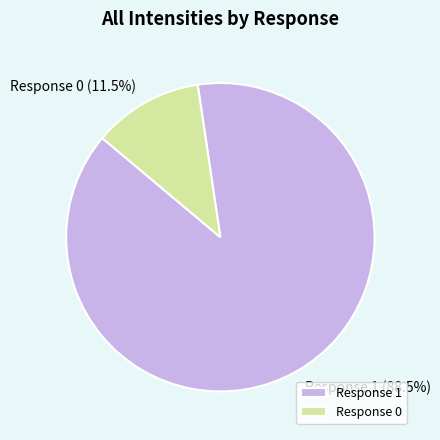

To the nearest percent, what is the average slice percentage?

50%